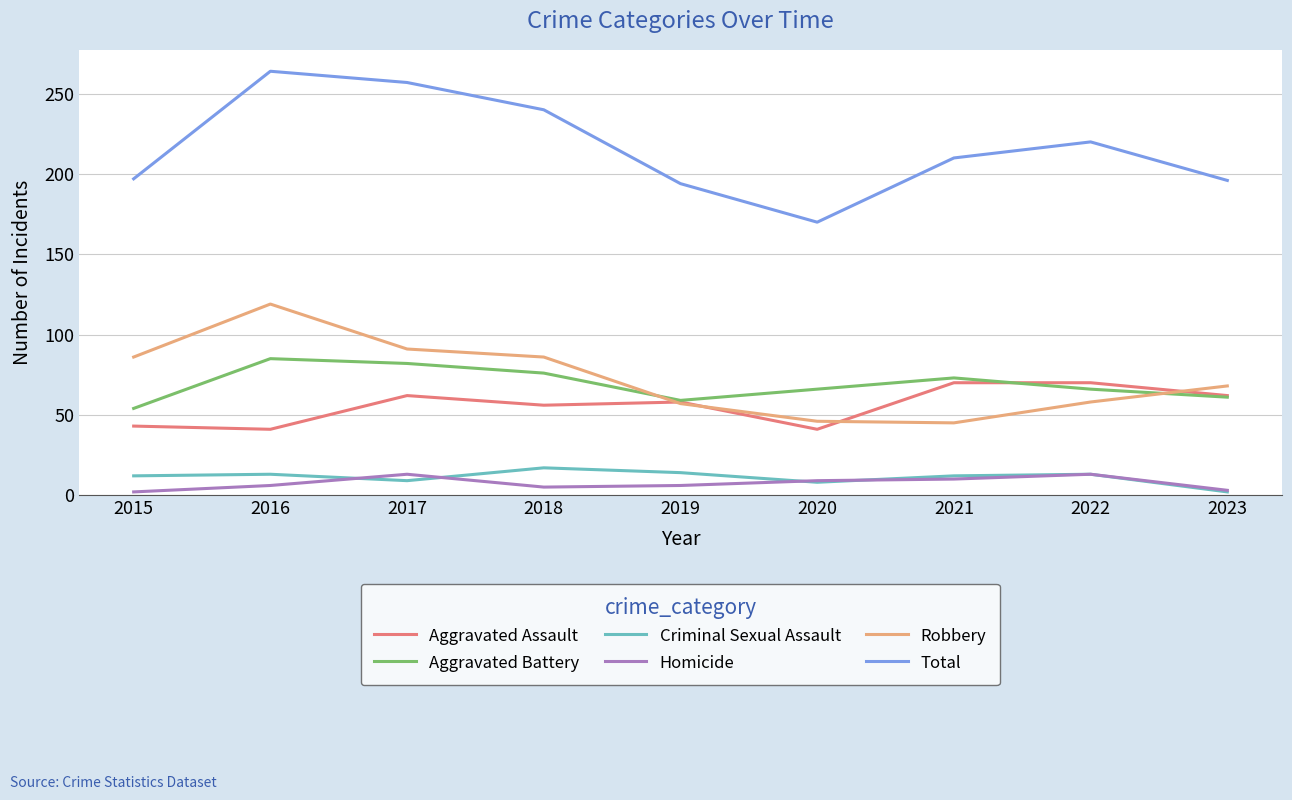

Read the Aggravated Battery value at 2021.

73